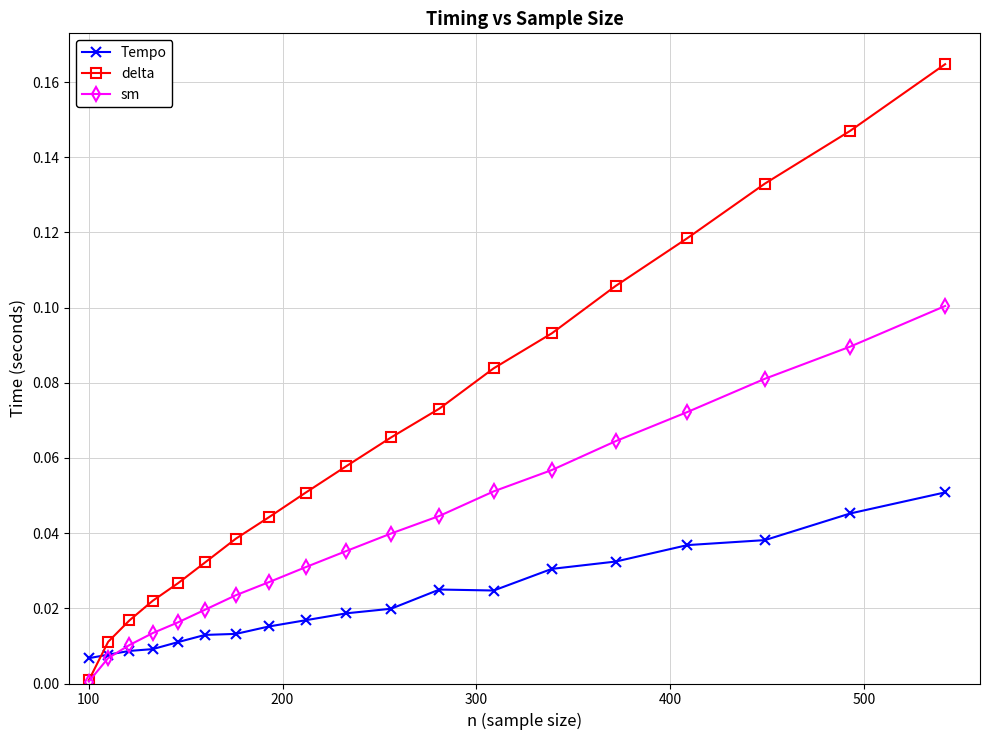

Which series has the largest total across all categories?

delta